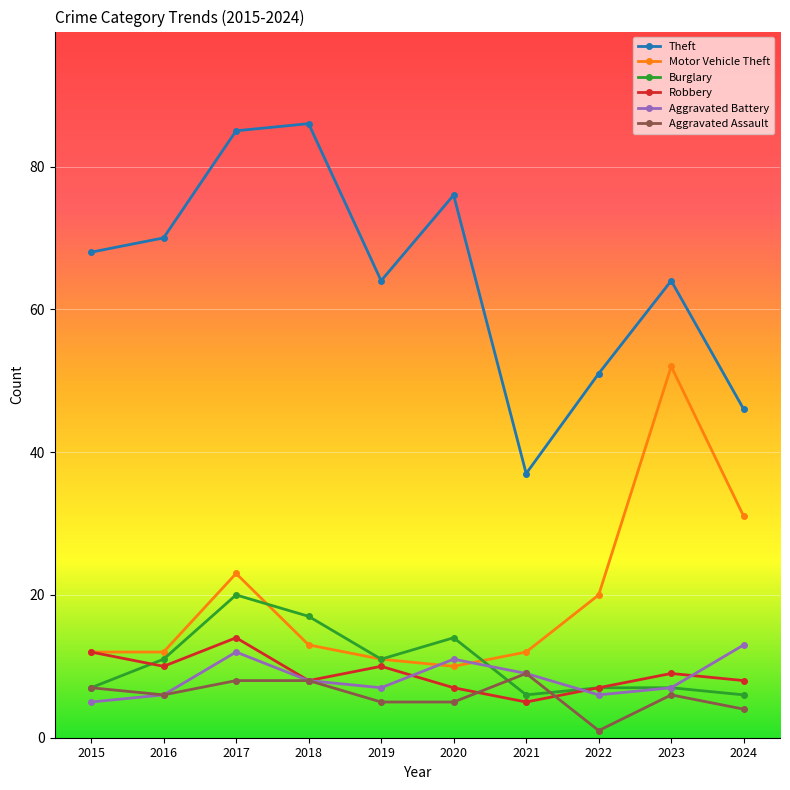

What is the greatest value displayed?

86